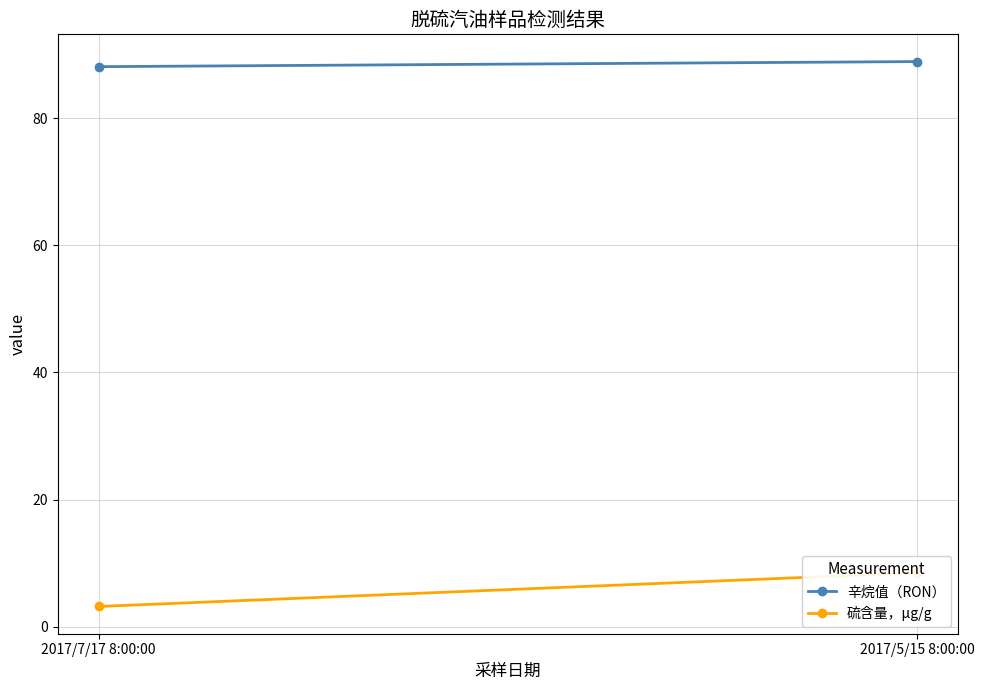

Read the 硫含量，μg/g value at 2017/7/17 8:00:00.

3.2